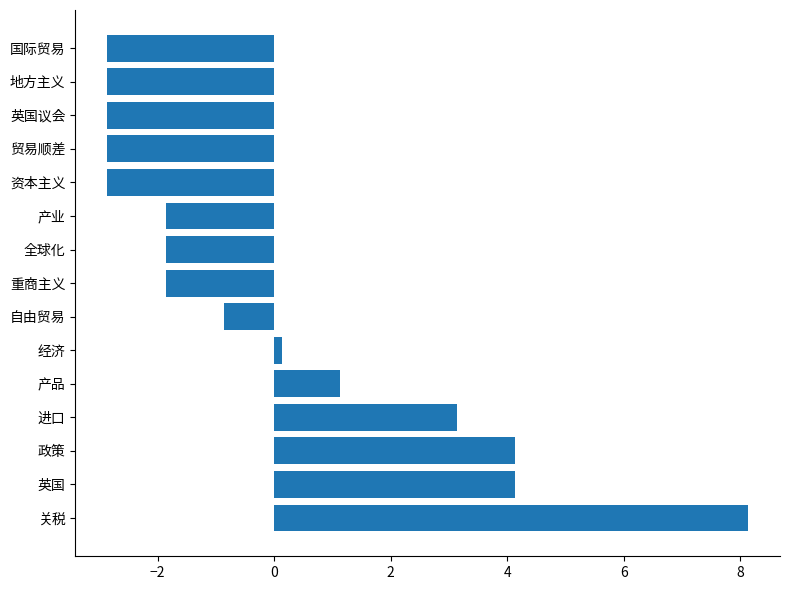

What is the maximum value shown in the chart?

8.1